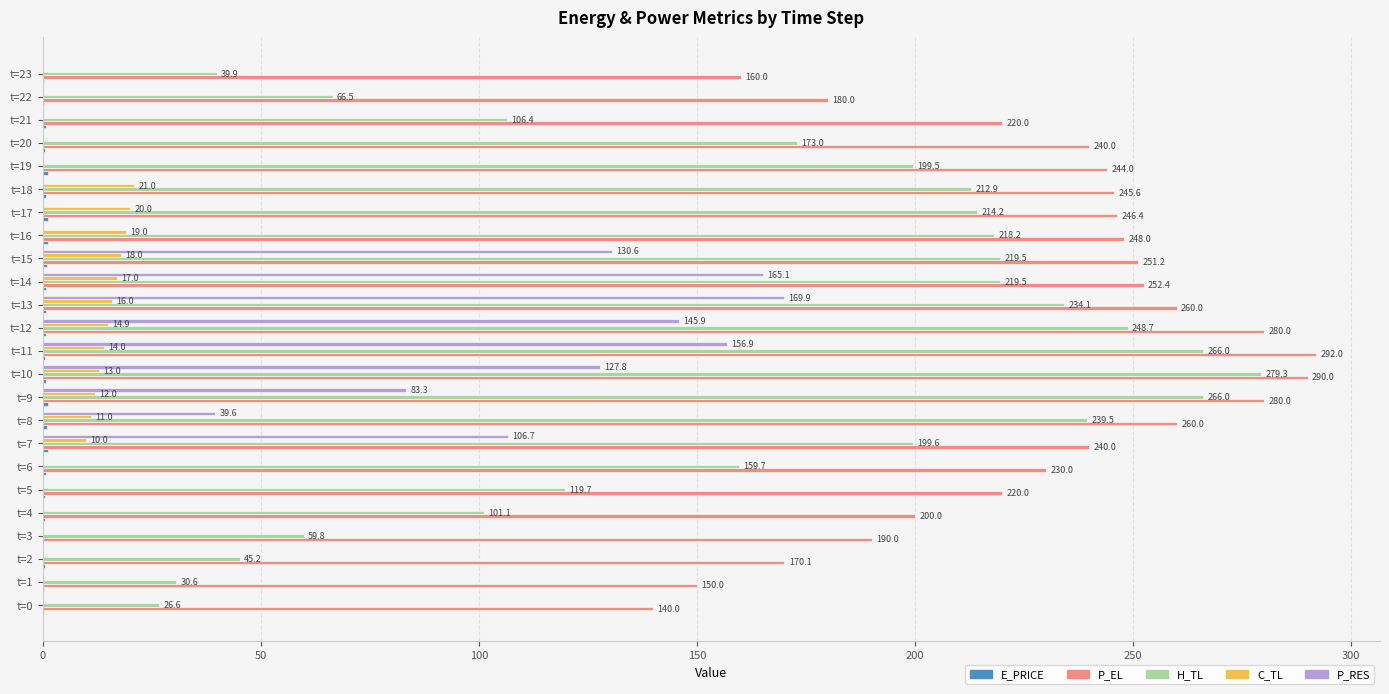

The C_TL series shows 21.0 at t=18. True or false?

True